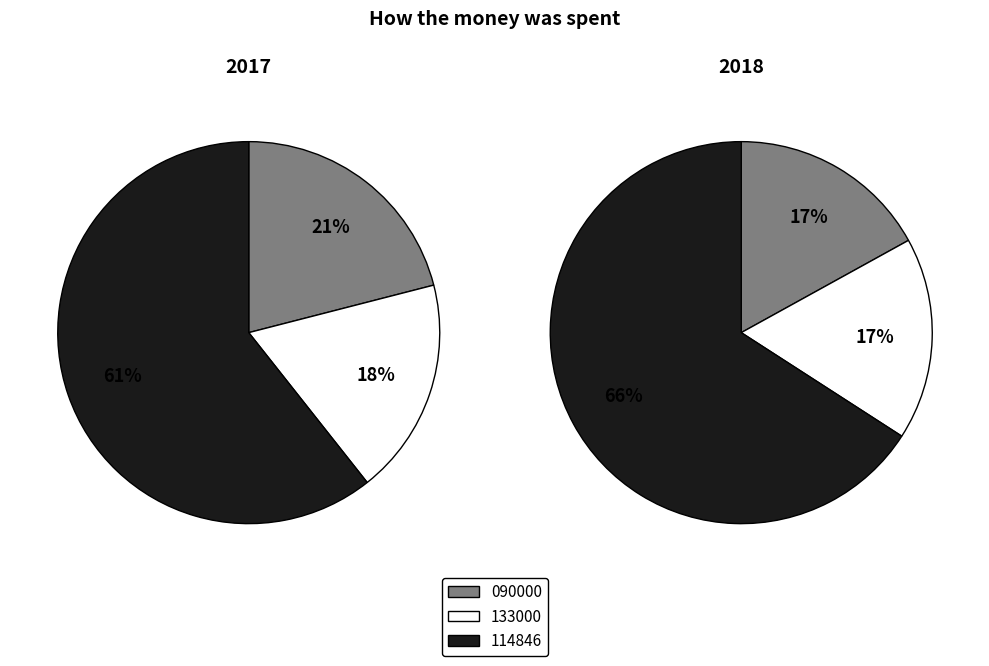

How many slices are in this pie chart?

3